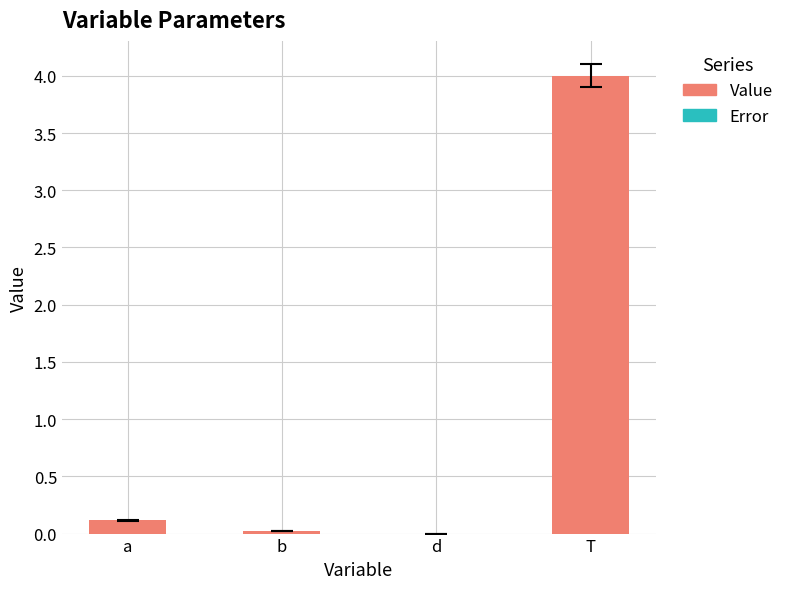

Are the bars horizontal?

No